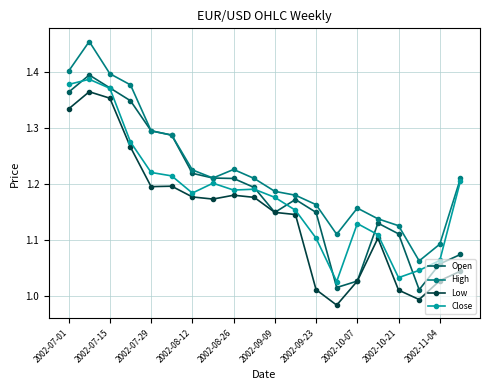

True or false: Low has more than 1 interior local peaks.

True